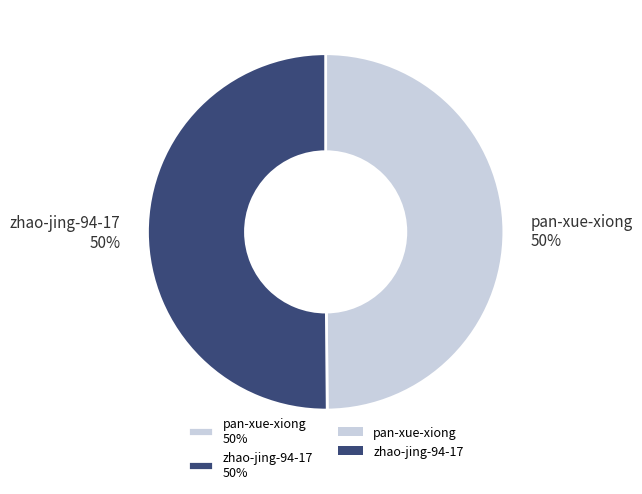

To the nearest percent, what portion does zhao-jing-94-17 represent?

50%